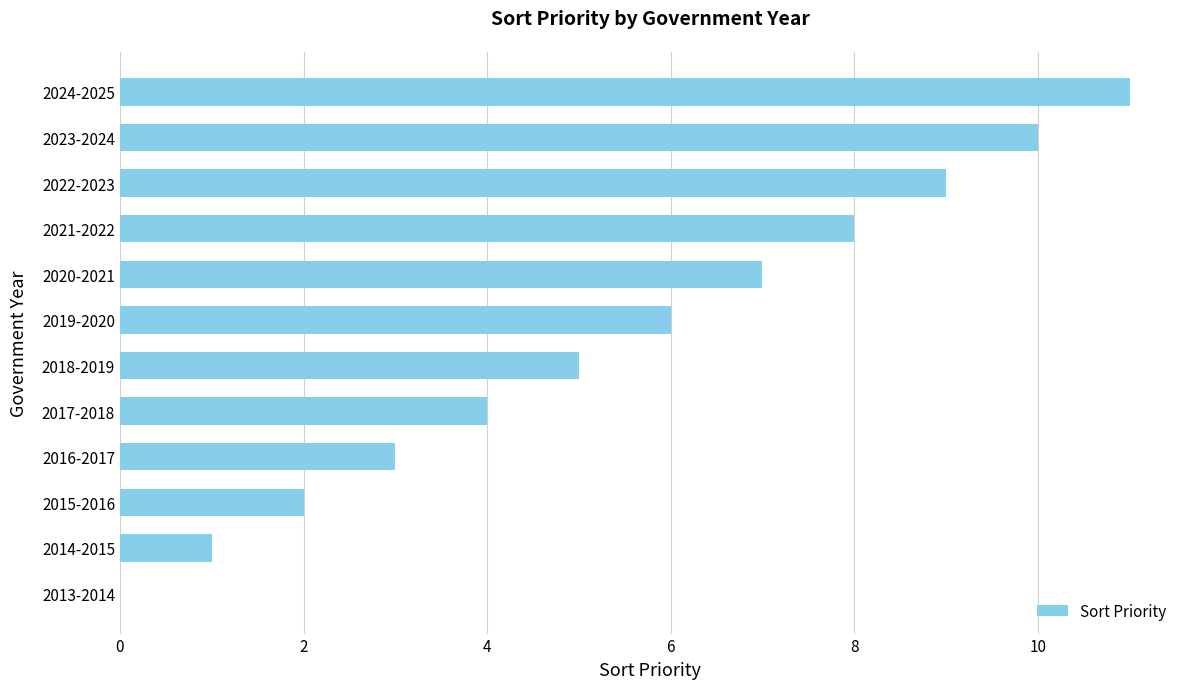

What is the maximum value shown in the chart?

11